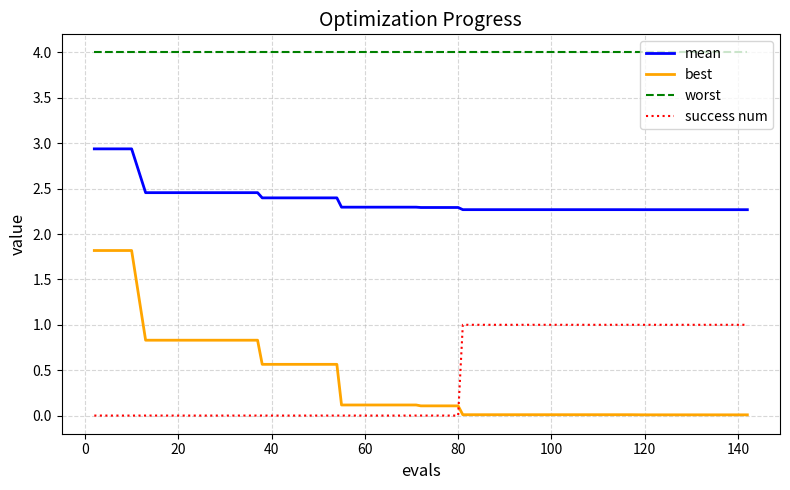

Which series has the largest total across all categories?

worst